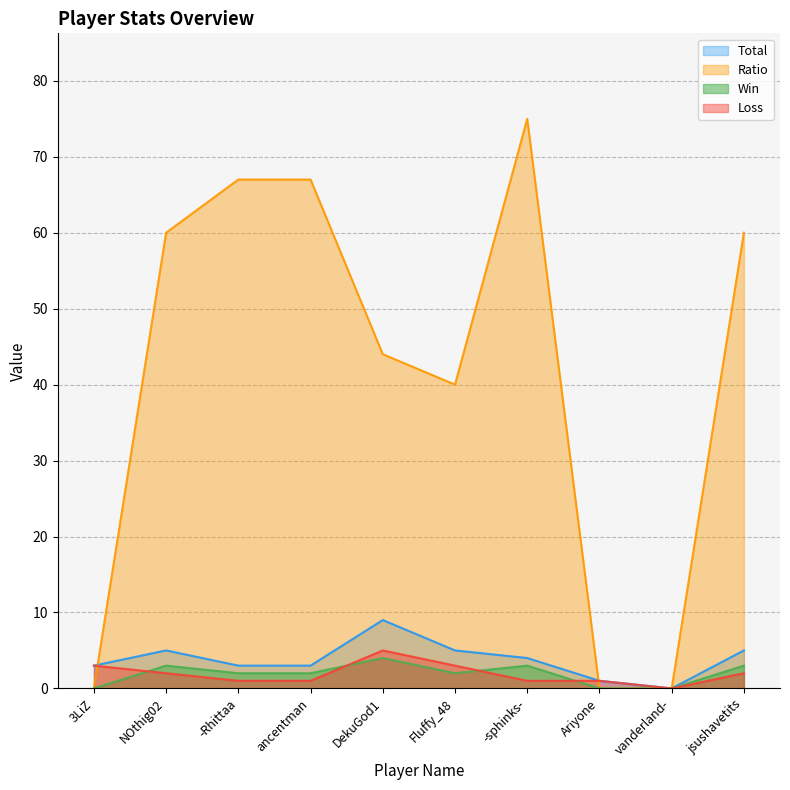

What is the sum of all Win values?

19